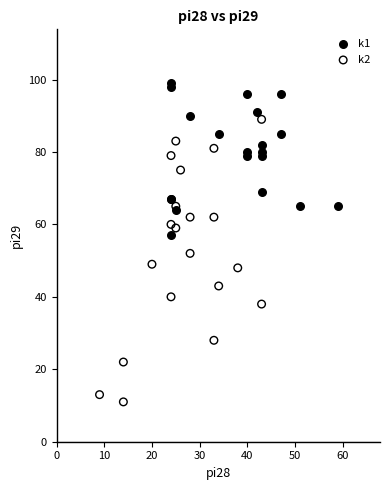

Which series contains the highest Y value?

k1